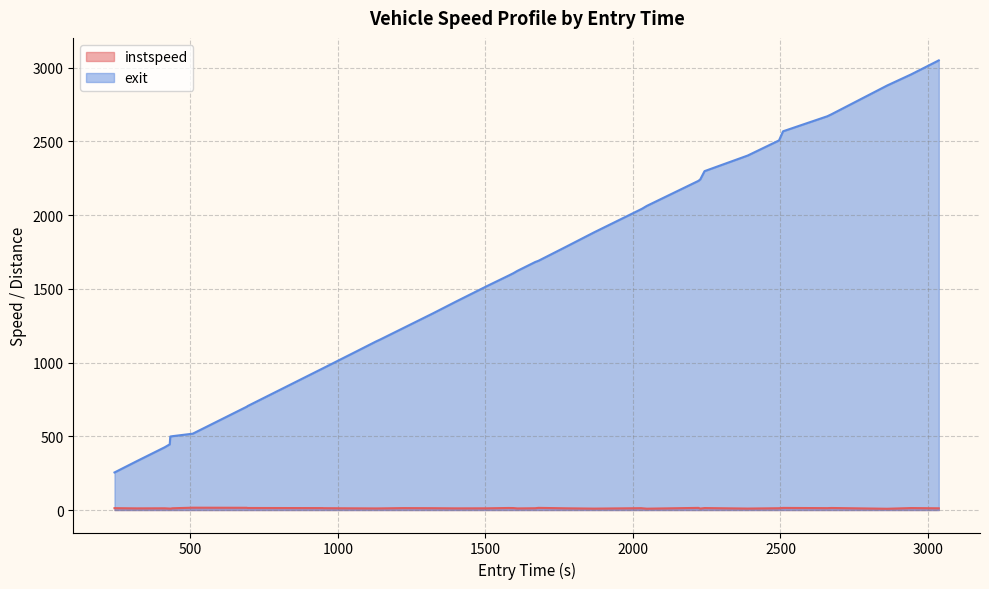

How many series are shown in this chart?

2